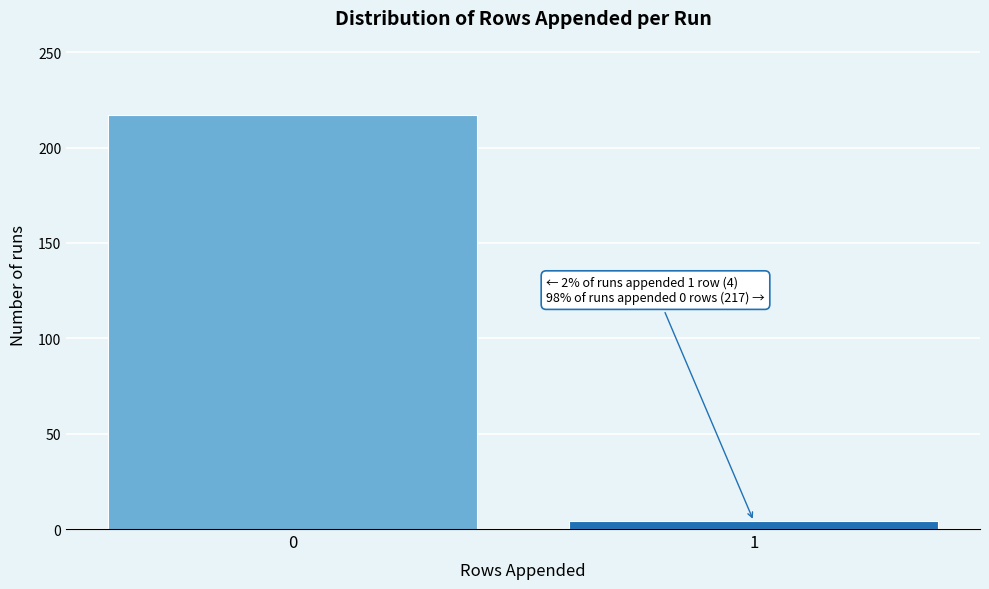

Reading right to left, what are all the values shown in this chart?

1=4	0=217